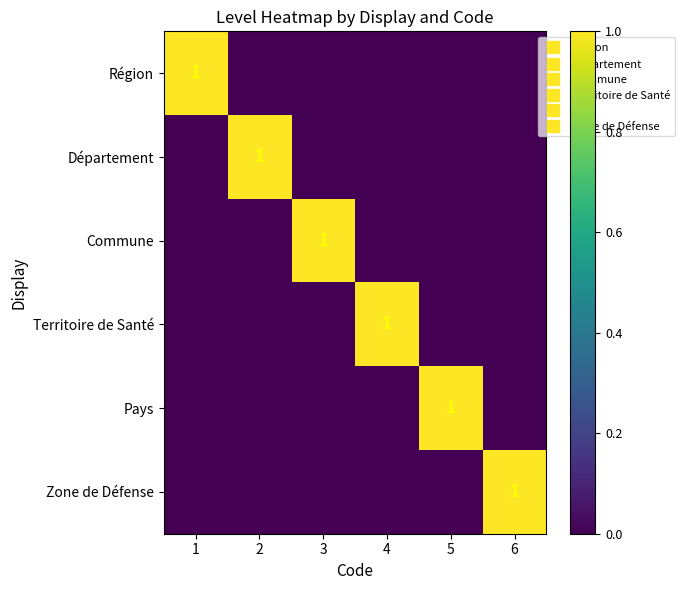

True or false: Commune has a value of 0 at 5.

True